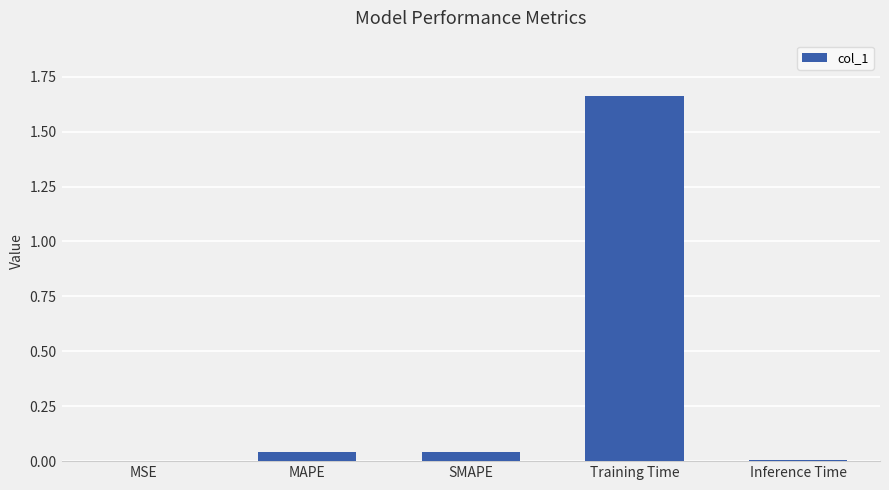

Does the chart contain stacked bars?

No